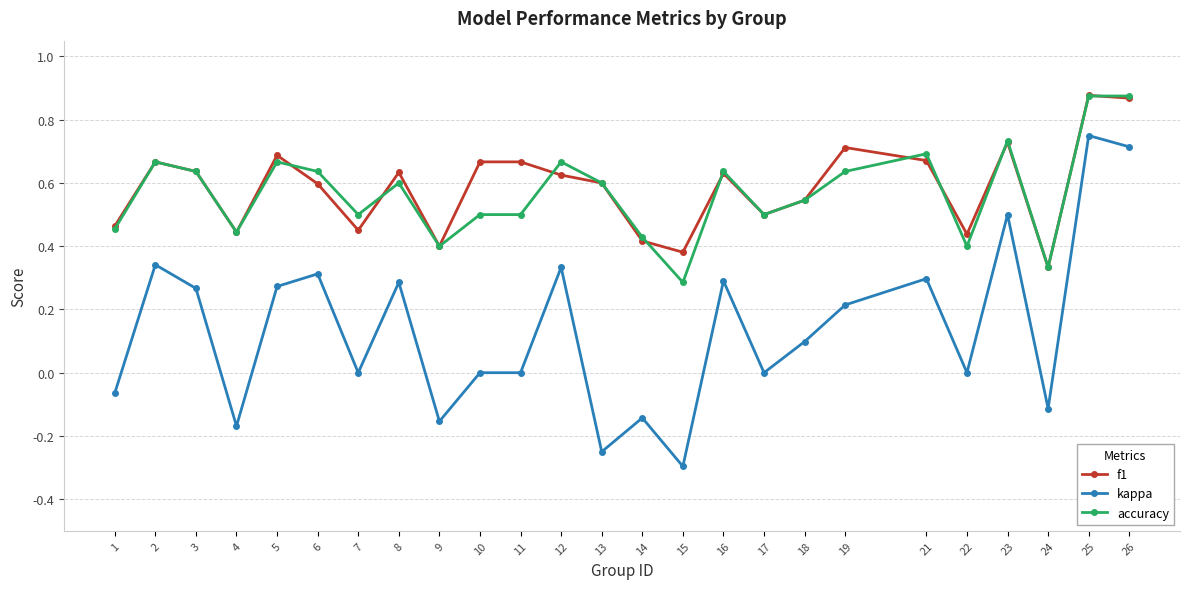

Which series has the largest range (max minus min)?

kappa